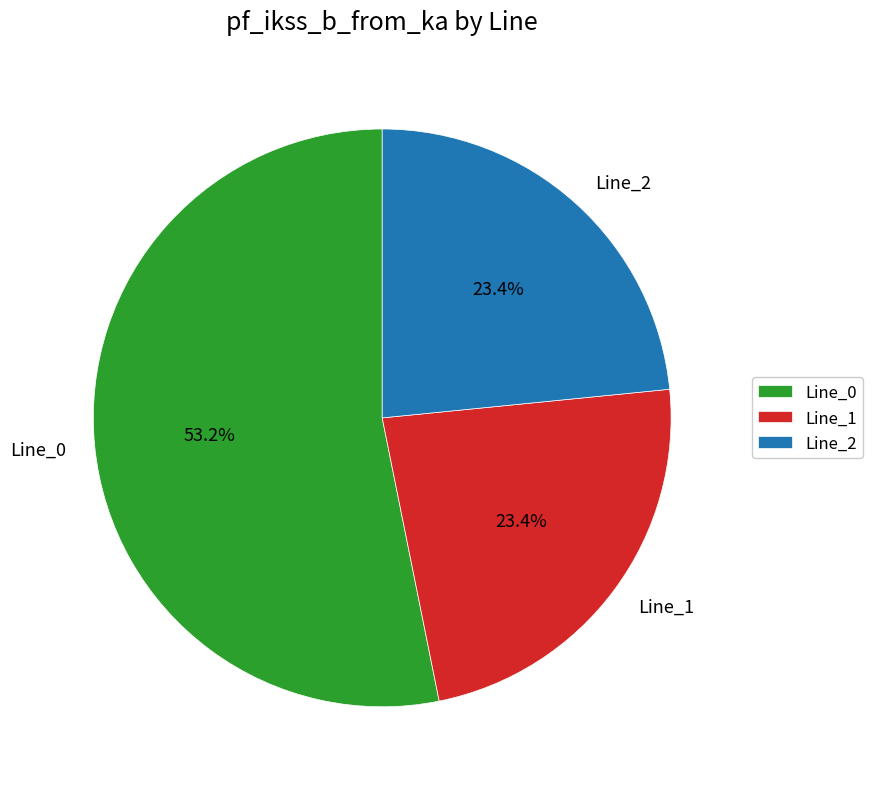

Is the sum of Line_2 and Line_1 greater than half?

No